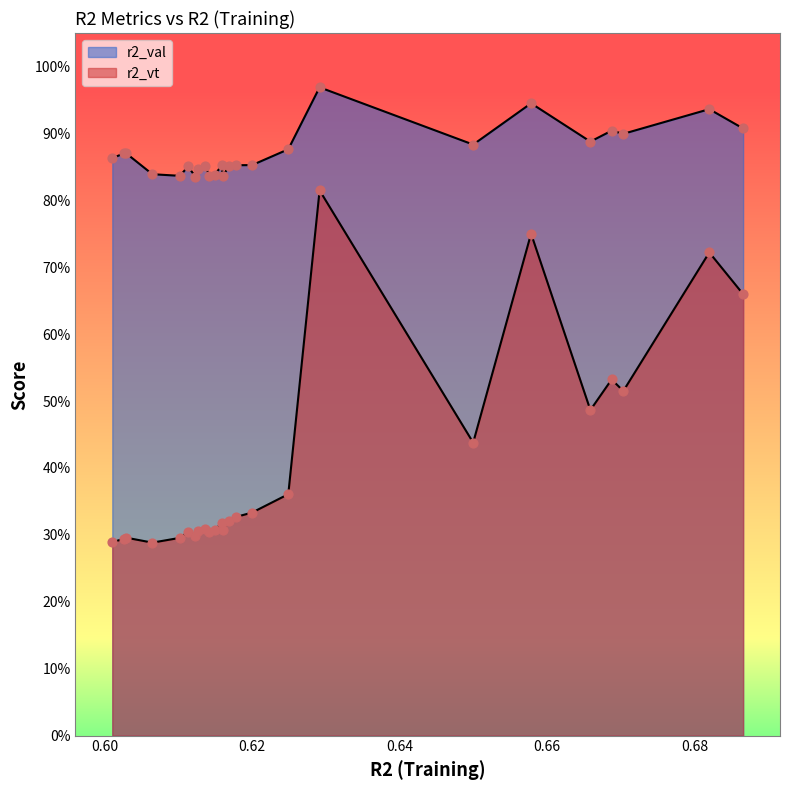

Which series has the widest spread of Y values?

r2_vt